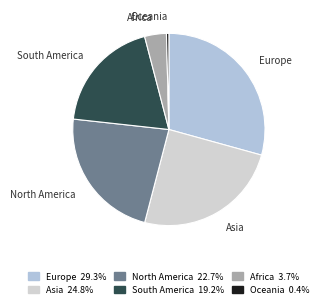

Count the number of slices in the pie.

6